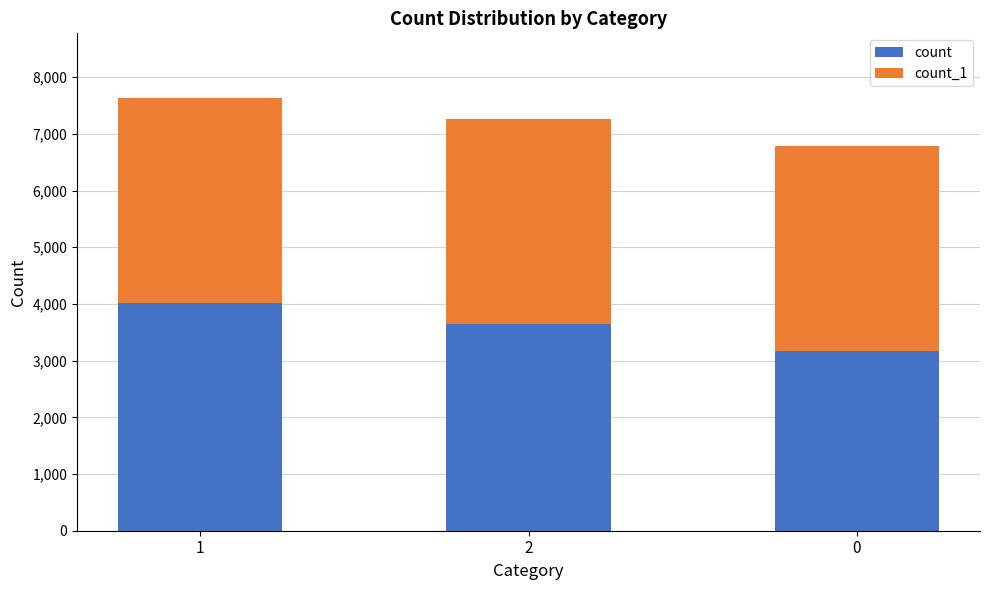

What is the average value of the count series?

3612